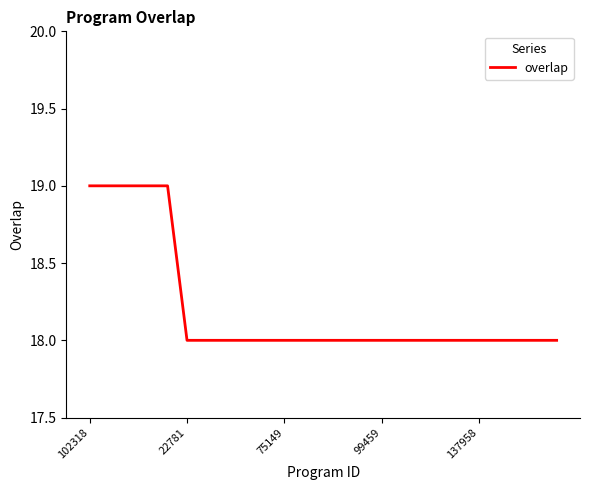

What is the greatest value displayed?

19